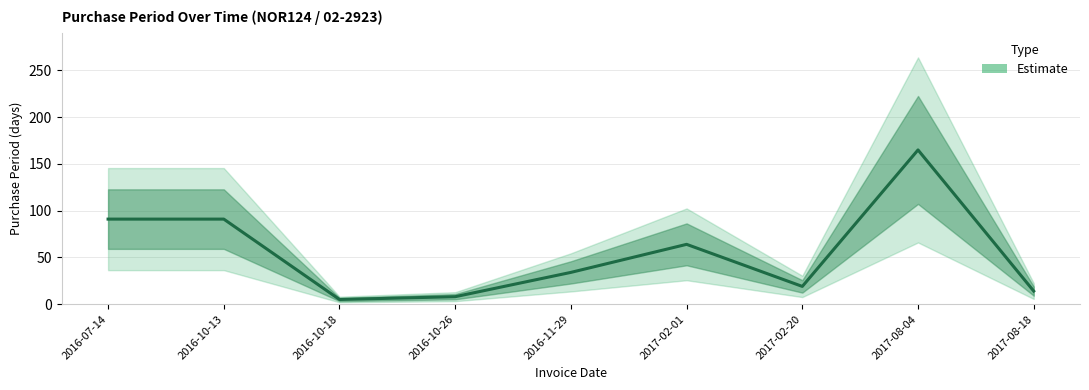

How many data points are less than 34?

4